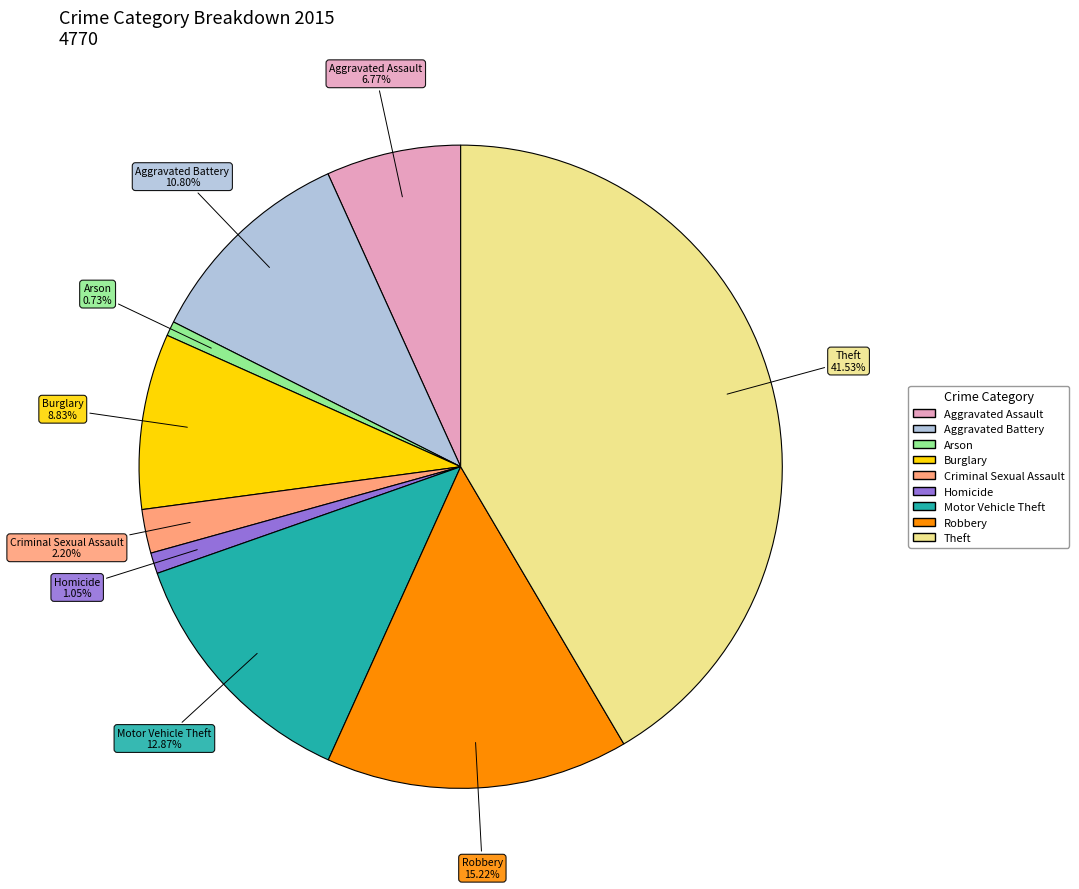

How many slices are in this pie chart?

9